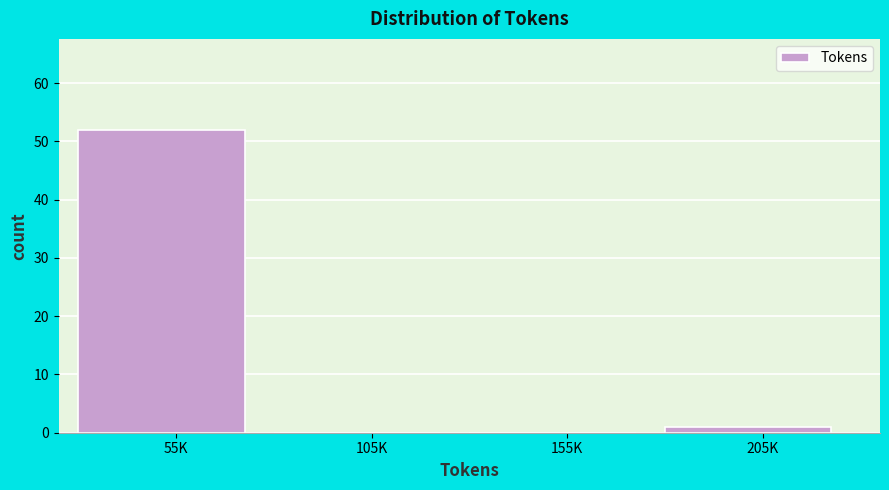

Reading left to right, what are all the values shown in this chart?

55K=52	105K=0	155K=0	205K=1